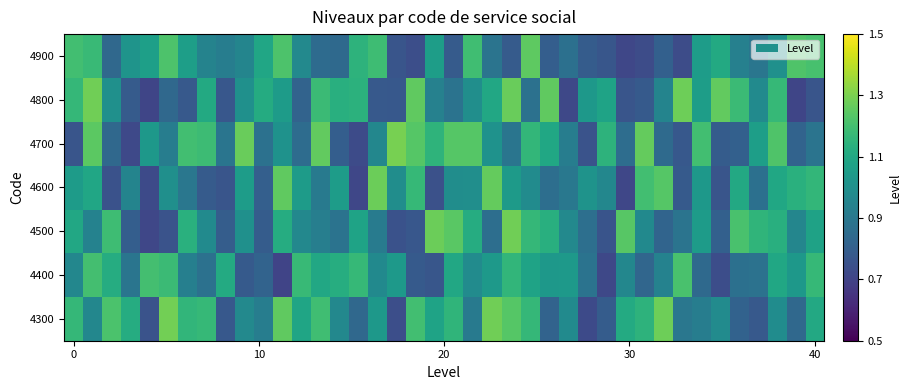

Count the number of data series in this chart.

7